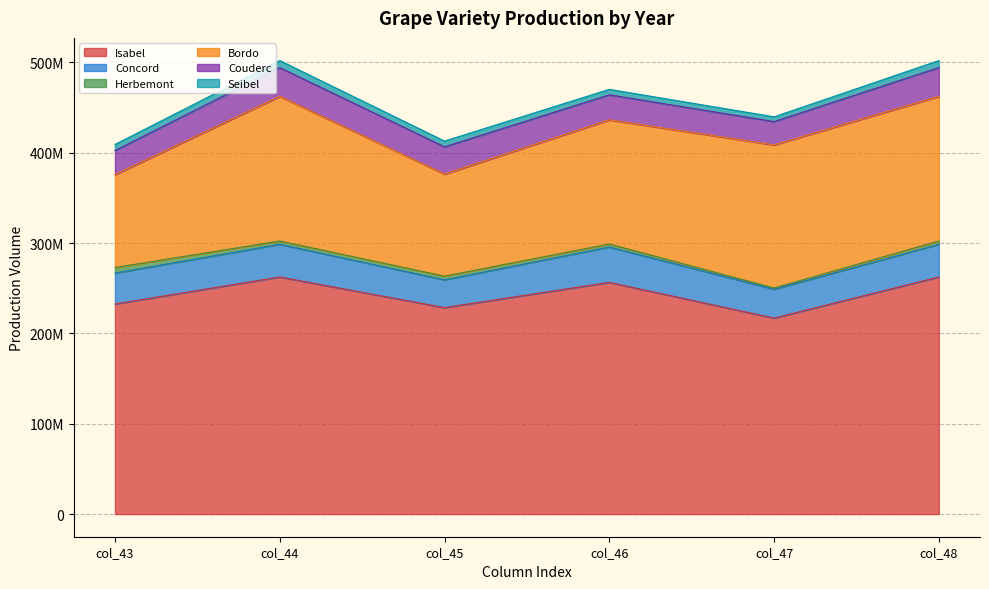

At which category does Concord reach its first local peak?

44